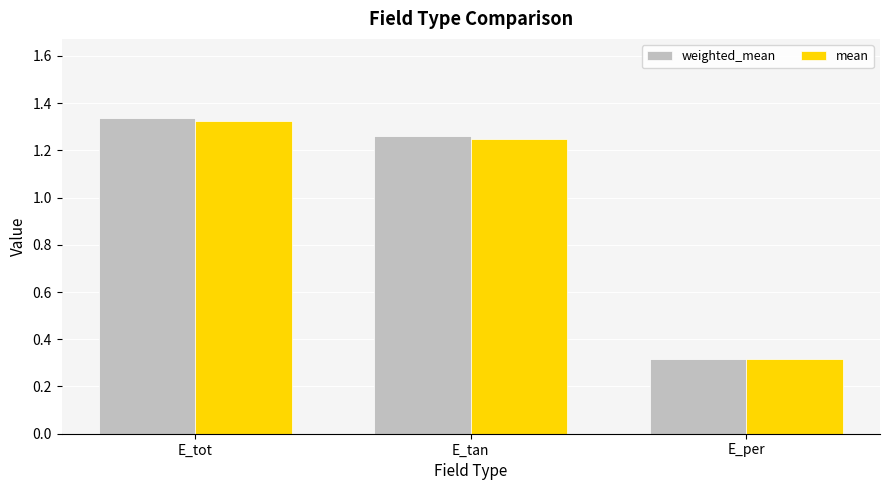

What are all the series names shown in the legend?

weighted_mean, mean